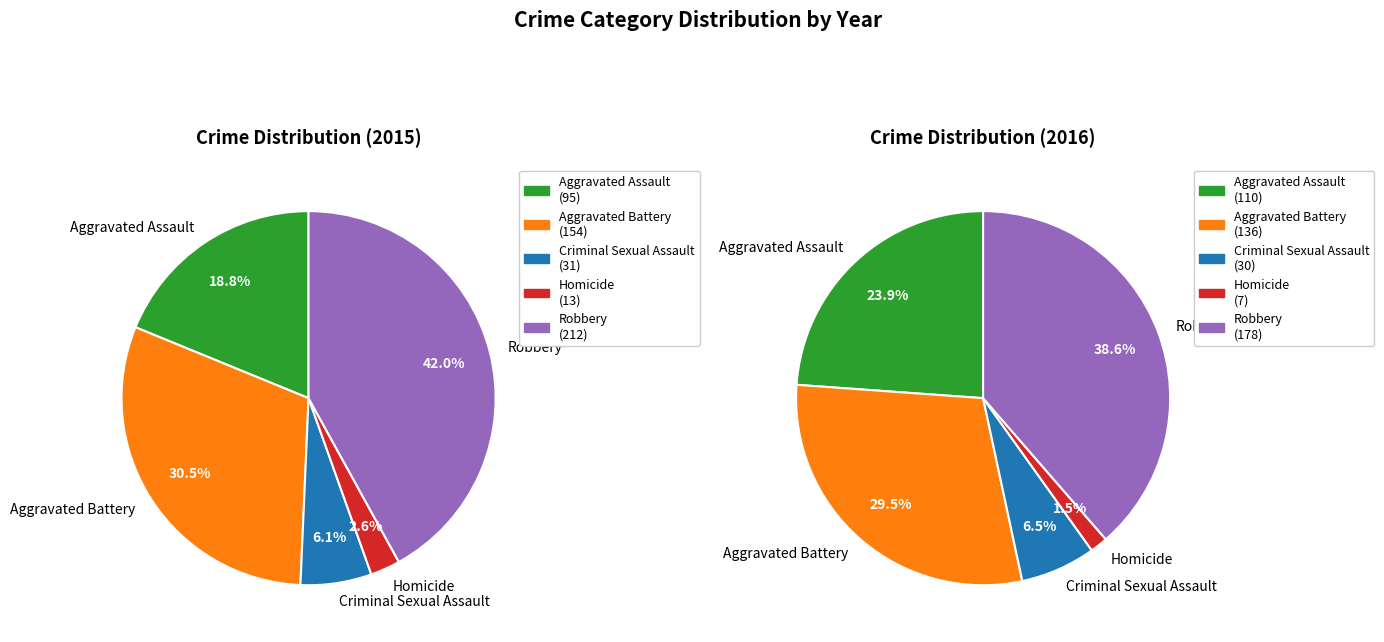

What is the smallest slice in the pie chart?

Homicide